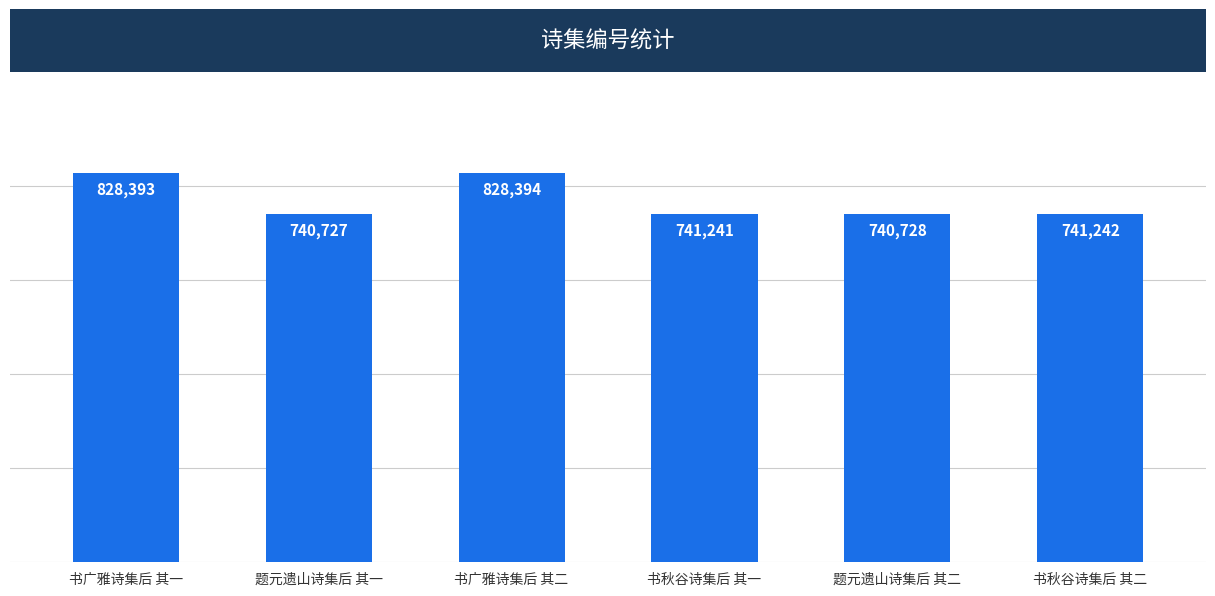

What is the sum of the values at 书秋谷诗集后 其一 and 题元遗山诗集后 其一?

1481968